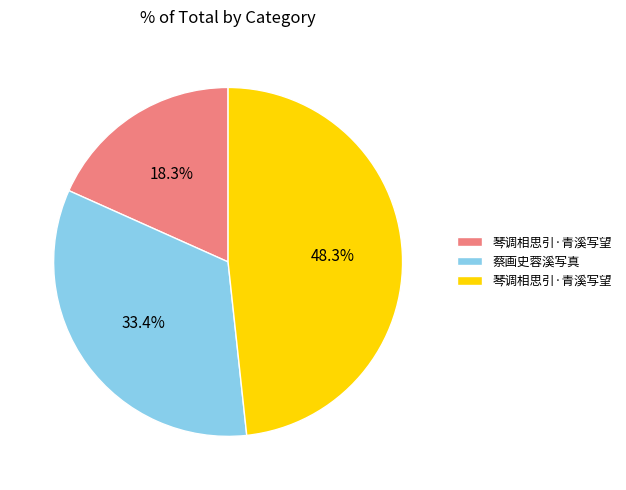

Is there a majority slice in this chart?

No